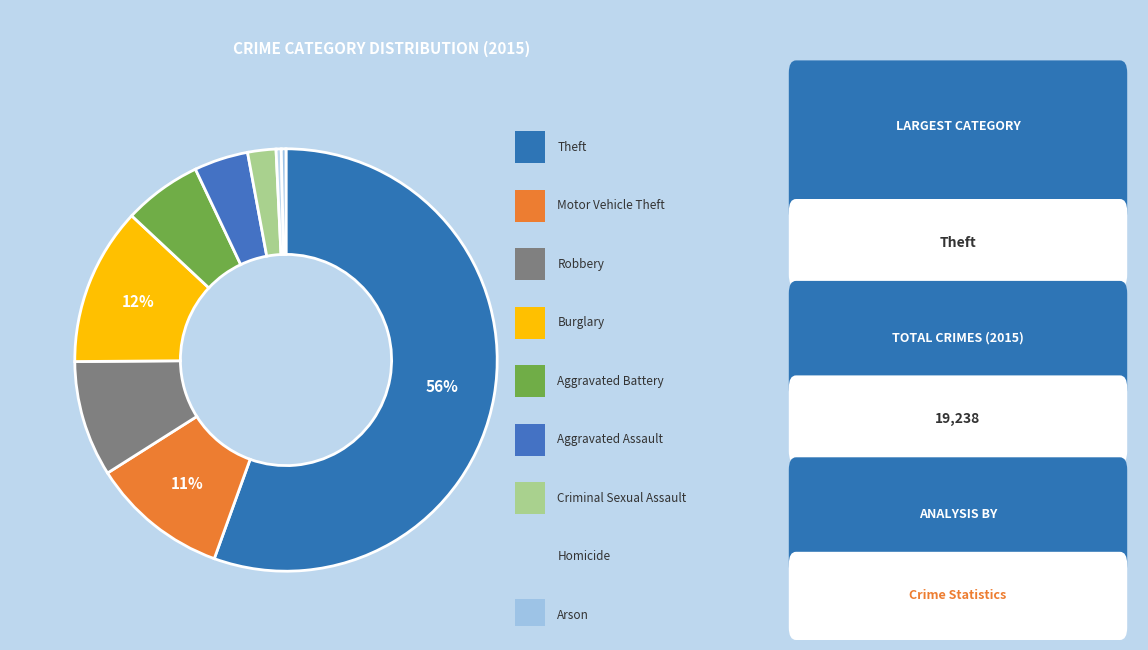

How many segments does this pie chart have?

9